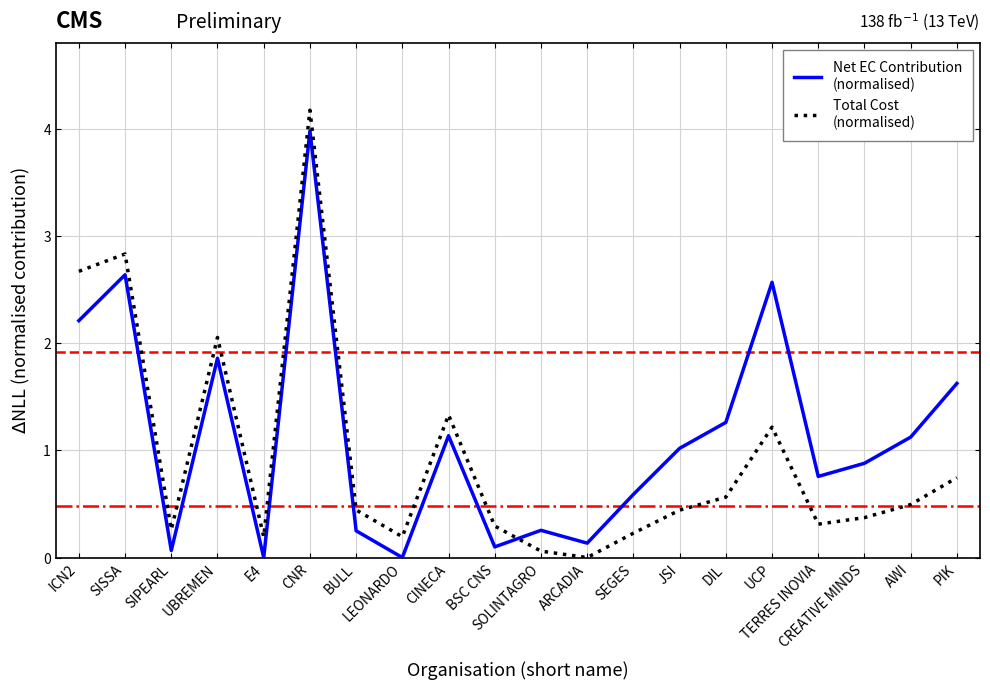

What is the greatest value displayed?

4.2